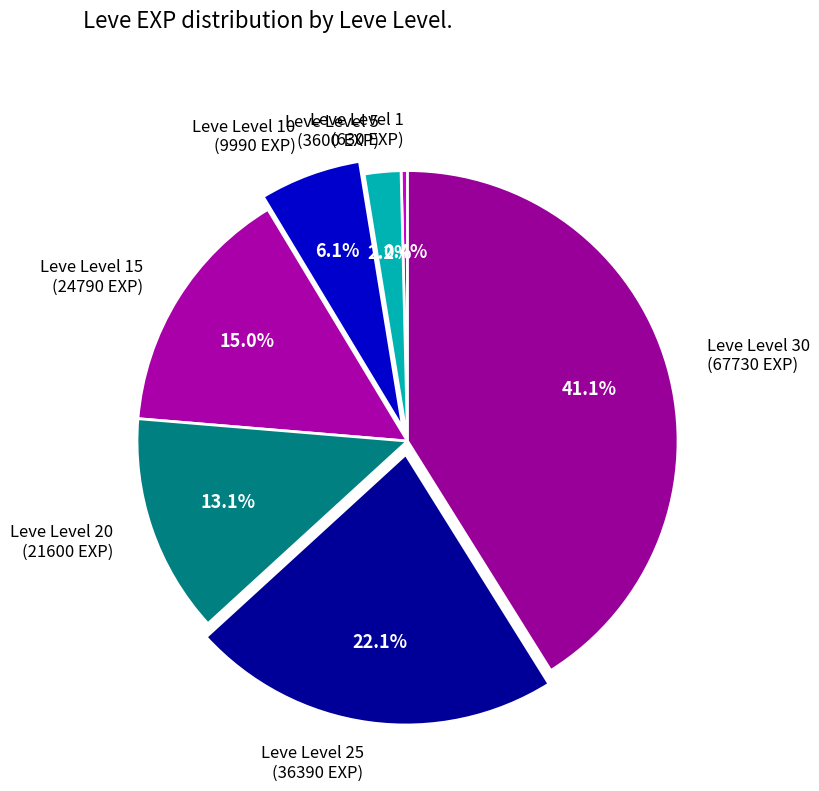

Rank the categories by value from lowest to highest.

Leve Level 1 (630 EXP), Leve Level 5 (3600 EXP), Leve Level 10 (9990 EXP), Leve Level 20 (21600 EXP), Leve Level 15 (24790 EXP), Leve Level 25 (36390 EXP), Leve Level 30 (67730 EXP)